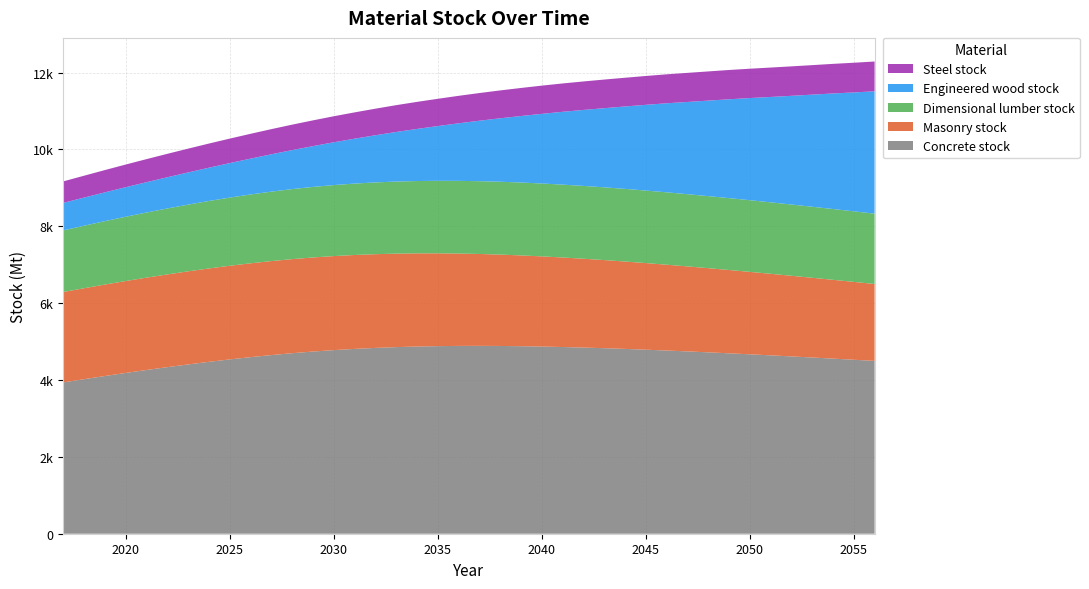

Reading right to left, extract all data points from this chart.

Sum_masonry_stock: 2056=2001.2	2055=2026.0	2054=2050.5	2053=2074.8	2052=2098.6	2051=2122.1	2050=2145.2	2049=2167.9	2048=2190.1	2047=2211.8	2046=2233.0	2045=2253.7	2044=2273.7	2043=2293.0	2042=2311.6	2041=2329.4	2040=2346.3	2039=2362.3	2038=2377.2	2037=2390.9	2036=2403.5	2035=2414.6	2034=2424.3	2033=2432.4	2032=2438.9	2031=2443.7	2030=2446.8	2029=2448.1	2028=2447.7	2027=2445.6	2026=2442.0	2025=2436.7	2024=2430.1	2023=2422.2	2022=2413.0	2021=2402.8	2020=2391.5	2019=2379.4	2018=2366.4	2017=2352.7
Sum_dimlum_stock: 2056=1829.6	2055=1835.8	2054=1842.0	2053=1847.9	2052=1853.7	2051=1859.3	2050=1864.7	2049=1869.8	2048=1874.6	2047=1879.1	2046=1883.2	2045=1886.8	2044=1890.0	2043=1892.6	2042=1894.6	2041=1895.9	2040=1896.6	2039=1896.5	2038=1895.5	2037=1893.6	2036=1890.7	2035=1886.7	2034=1881.4	2033=1874.9	2032=1867.1	2031=1857.9	2030=1847.2	2029=1835.2	2028=1821.8	2027=1807.0	2026=1790.9	2025=1773.6	2024=1755.2	2023=1735.8	2022=1715.5	2021=1694.3	2020=1672.4	2019=1649.8	2018=1626.6	2017=1602.9
Sum_engwood_stock: 2056=3184.3	2055=3093.2	2054=3006.8	2053=2917.4	2052=2828.3	2051=2741.9	2050=2657.6	2049=2571.7	2048=2485.0	2047=2399.2	2046=2316.7	2045=2230.4	2044=2144.3	2043=2058.9	2042=1976.5	2041=1894.6	2040=1811.5	2039=1730.0	2038=1650.9	2037=1573.0	2036=1497.5	2035=1424.3	2034=1355.4	2033=1290.3	2032=1226.9	2031=1168.2	2030=1113.1	2029=1061.4	2028=1014.9	2027=971.6	2026=932.4	2025=897.5	2024=865.7	2023=837.4	2022=812.1	2021=789.2	2020=768.2	2019=749.1	2018=731.6	2017=715.4
Sum_steel_stock: 2056=775.2	2055=773.1	2054=770.1	2053=767.5	2052=766.5	2051=765.0	2050=763.2	2049=762.4	2048=759.4	2047=757.1	2046=753.6	2045=750.7	2044=747.0	2043=744.9	2042=741.2	2041=737.8	2040=734.2	2039=730.0	2038=725.1	2037=720.2	2036=714.9	2035=709.2	2034=704.0	2033=697.6	2032=691.1	2031=684.1	2030=677.4	2029=670.1	2028=662.2	2027=654.4	2026=645.9	2025=637.2	2024=628.3	2023=619.0	2022=609.6	2021=600.0	2020=590.0	2019=579.8	2018=569.7	2017=559.3
Sum_conc_stock: 2056=4497.0	2055=4526.8	2054=4556.2	2053=4585.0	2052=4613.4	2051=4641.3	2050=4668.4	2049=4694.5	2048=4719.8	2047=4744.0	2046=4767.0	2045=4788.7	2044=4809.1	2043=4827.6	2042=4843.8	2041=4858.1	2040=4870.3	2039=4879.4	2038=4885.7	2037=4888.3	2036=4886.9	2035=4881.2	2034=4870.9	2033=4855.5	2032=4834.7	2031=4808.7	2030=4777.2	2029=4739.9	2028=4696.7	2027=4648.0	2026=4593.8	2025=4535.0	2024=4472.0	2023=4404.4	2022=4333.7	2021=4259.8	2020=4183.1	2019=4103.2	2018=4020.5	2017=3936.5